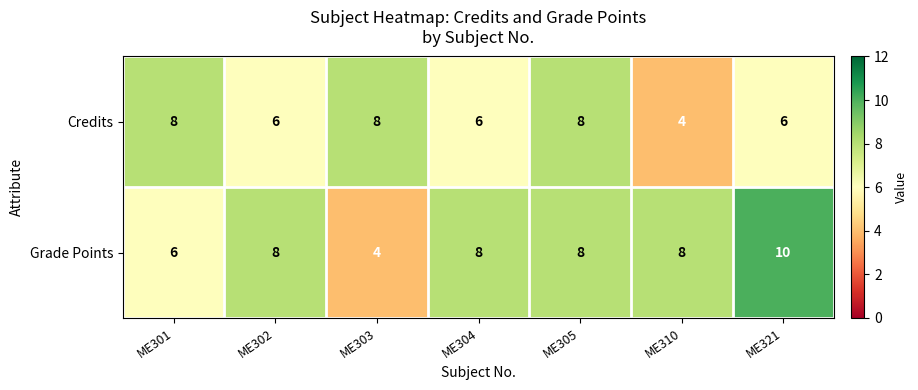

Rank the series by their average value, from highest to lowest.

Grade Points, Credits